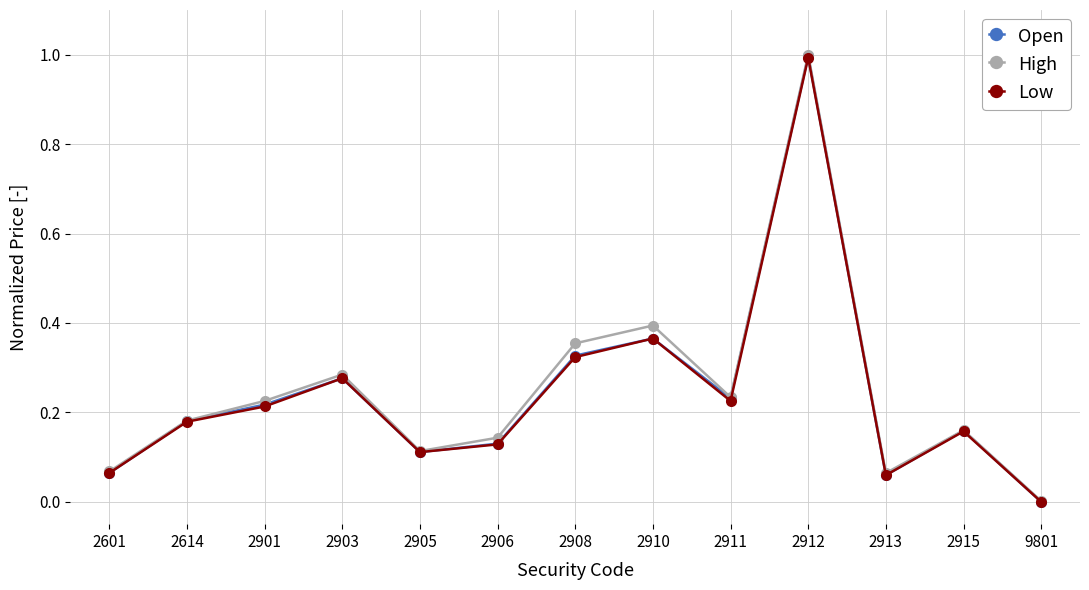

At which category is the sum across all series the highest?

2912